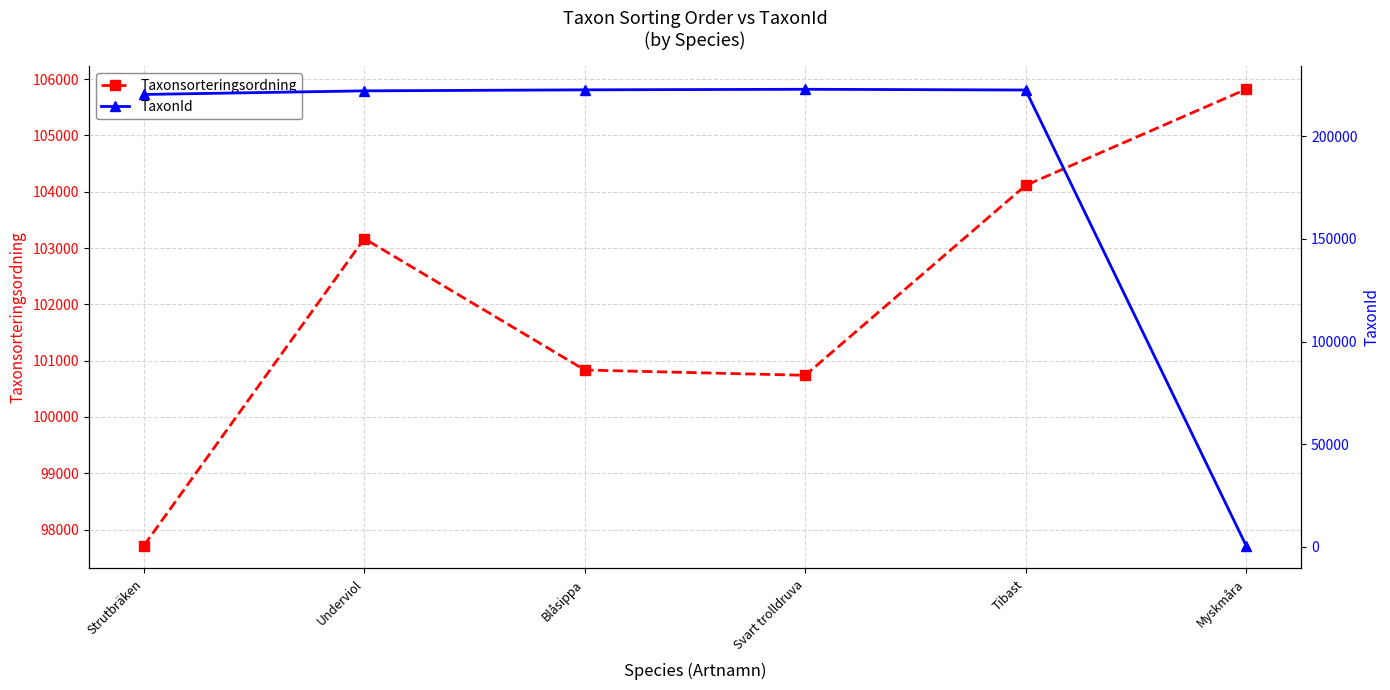

How many data points does each series have?

6